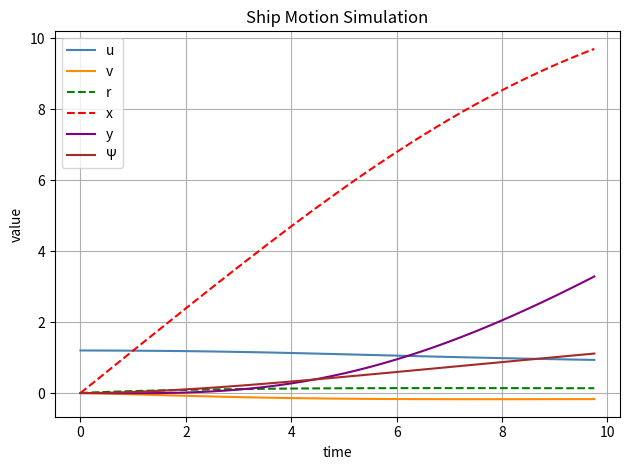

True or false: u and v intersect in this chart.

False